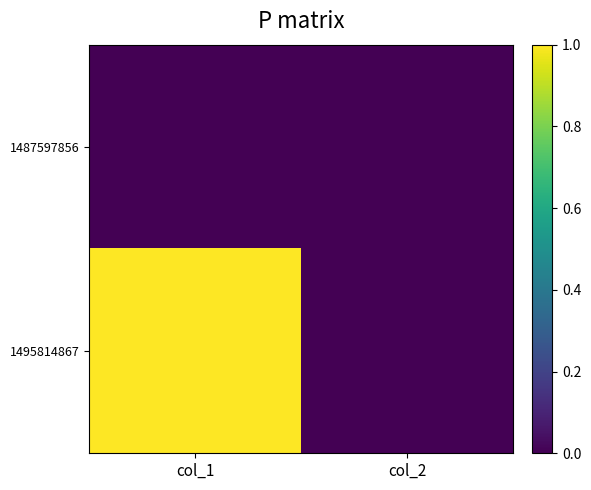

What is the spread (max minus min) of values at col_1?

1